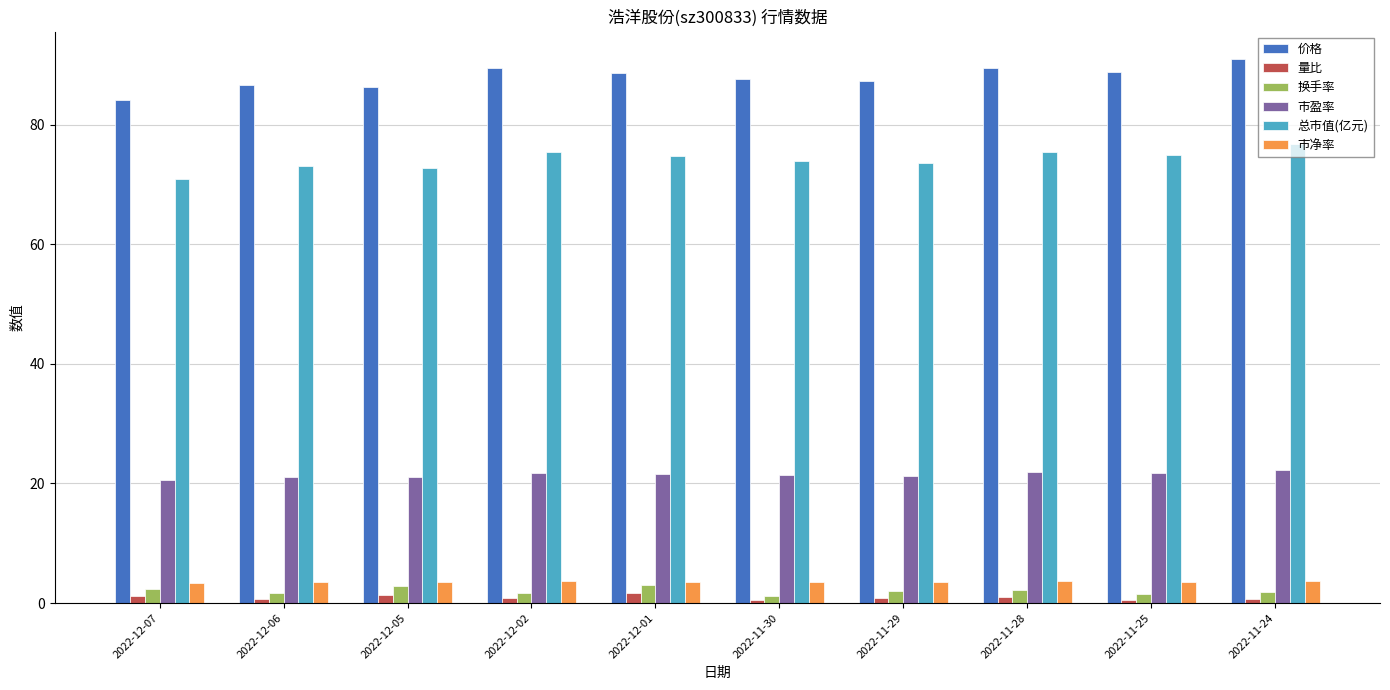

What is the highest value of the 市净率 series?

3.7